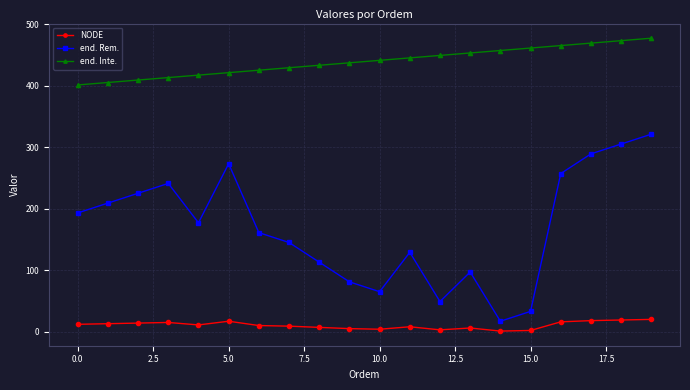

What is the highest value of the NODE series?

20